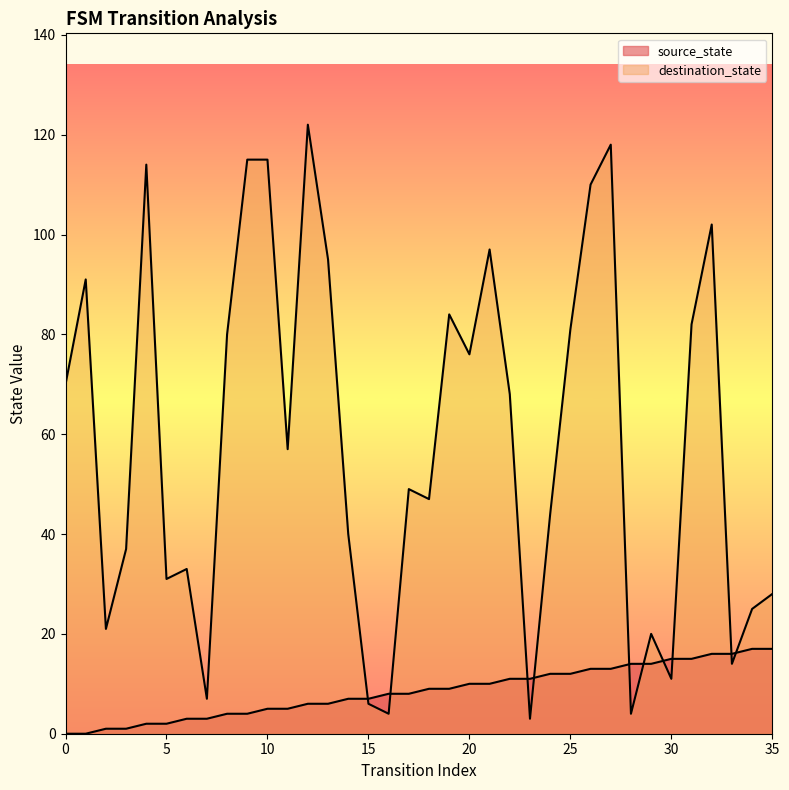

At which category is the sum across all series the highest?

27